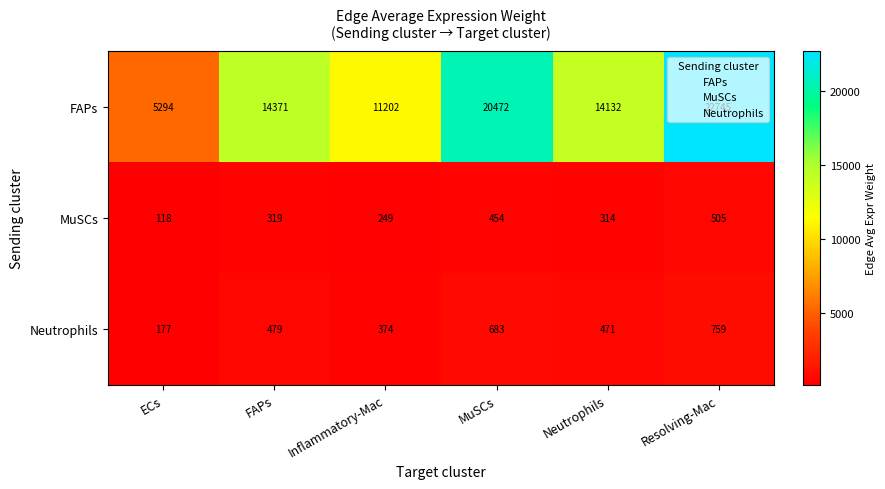

What is the difference between the Neutrophils values at Inflammatory-Mac and Resolving-Mac?

385